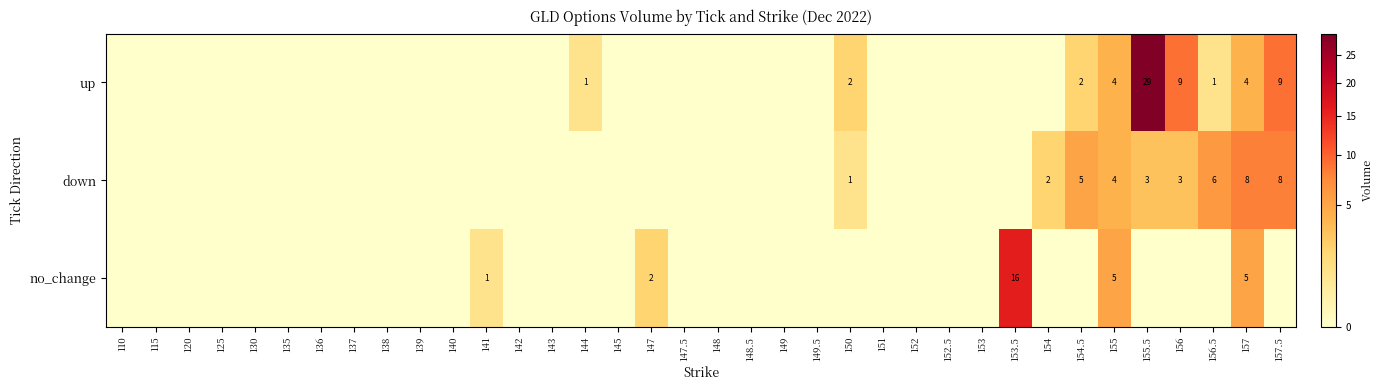

Is it true that down equals 14 at 157.5?

False